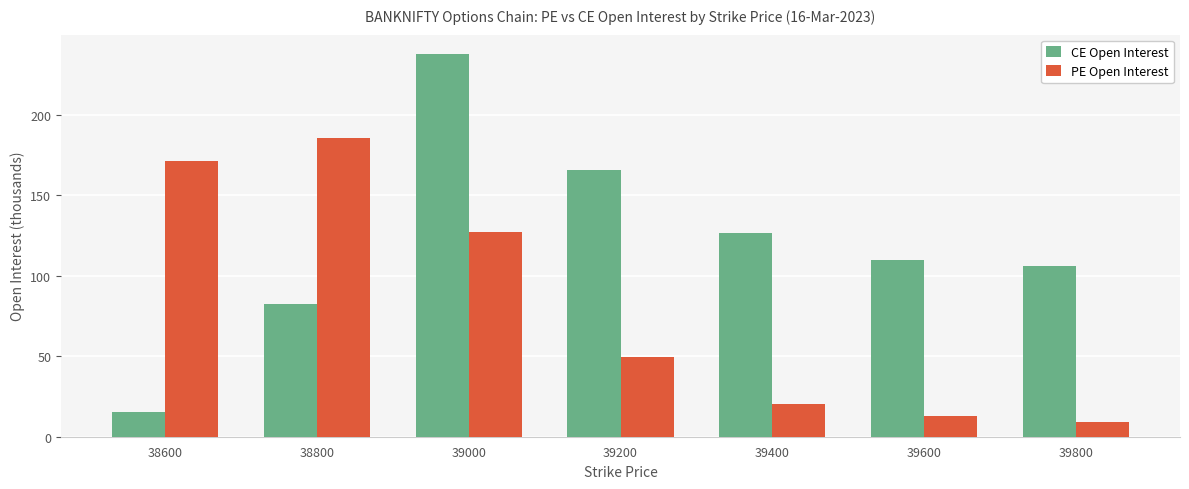

Reading left to right, extract all data points from this chart.

CE Open Interest: 38600=15.1	38800=82.8	39000=238.0	39200=166.0	39400=126.9	39600=109.8	39800=106.3
PE Open Interest: 38600=171.1	38800=185.5	39000=127.4	39200=49.3	39400=20.1	39600=13.1	39800=9.3